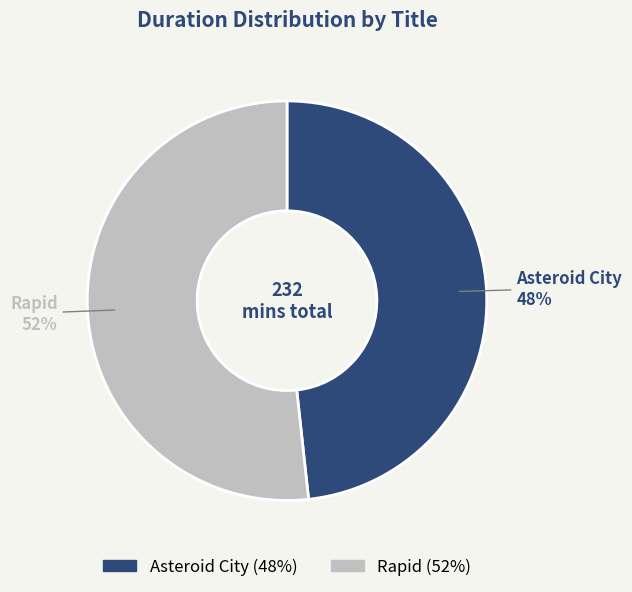

True or false: Asteroid City accounts for 35% of the total.

False